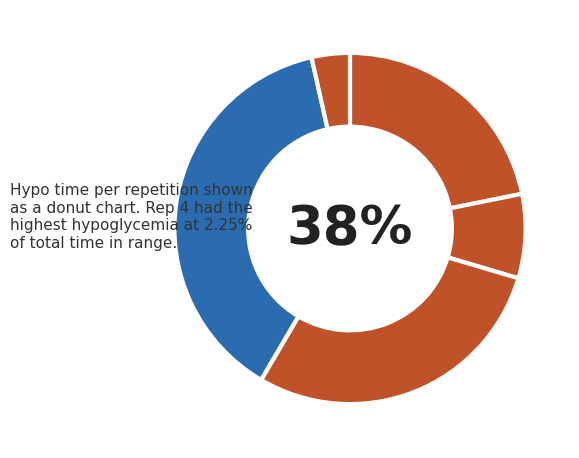

To the nearest percent, what percentage of the pie is 2?

8%